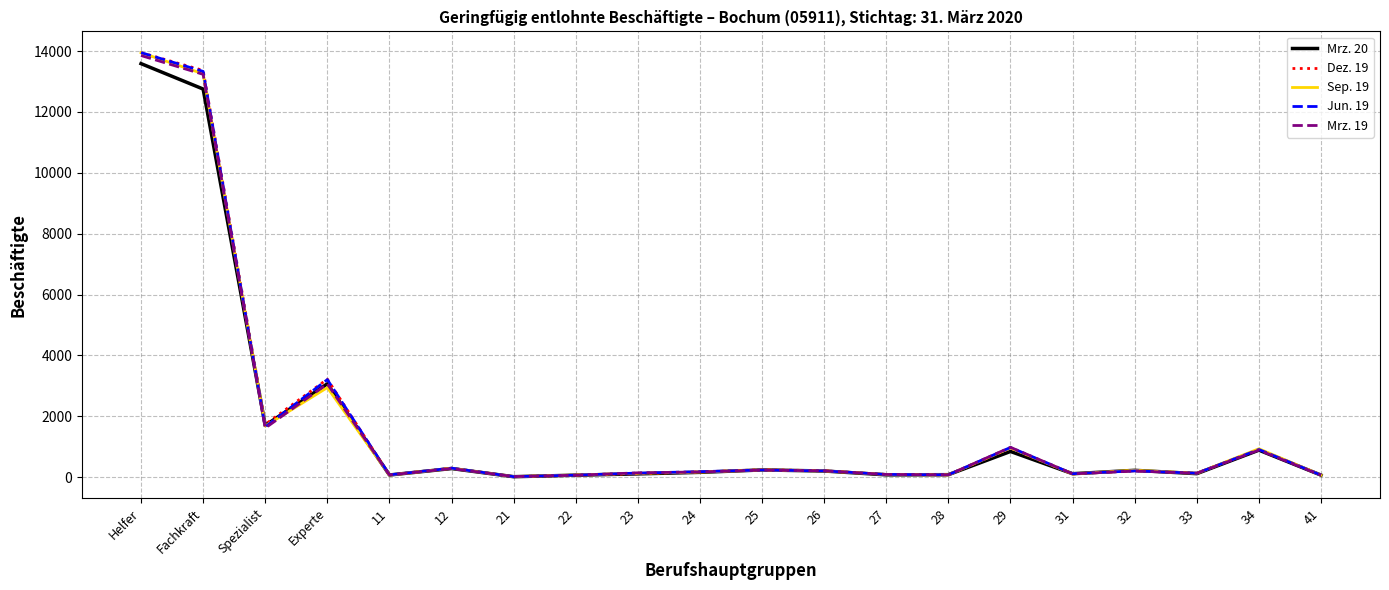

What is the maximum value shown in the chart?

13948